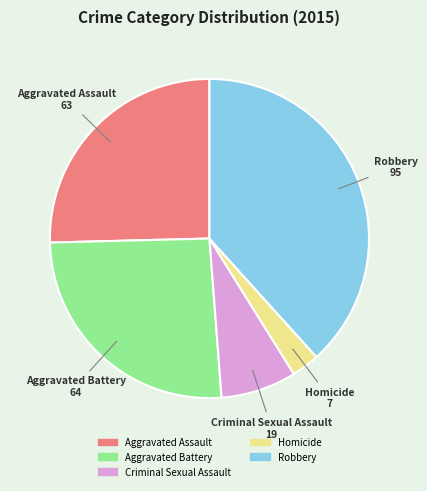

Count the number of slices in the pie.

5